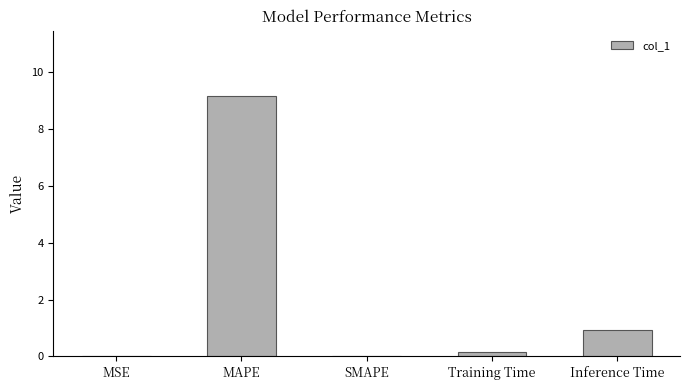

Where is the data nearest to the value 4?

Inference Time